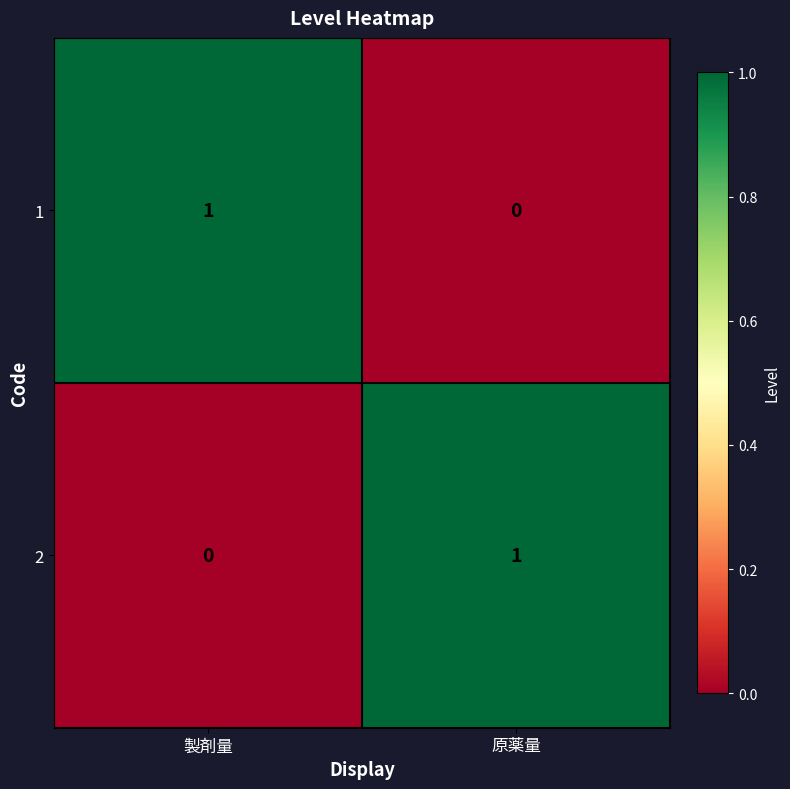

Reading left to right, transcribe all the data shown in this chart.

1: 製剤量=1	原薬量=0
2: 製剤量=0	原薬量=1